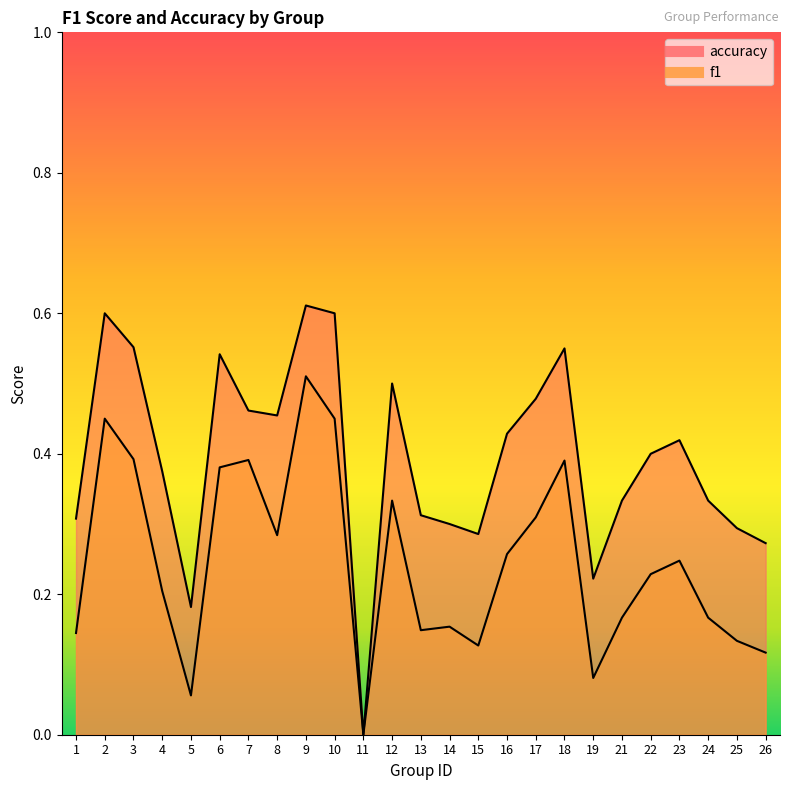

True or false: f1 and accuracy intersect in this chart.

False